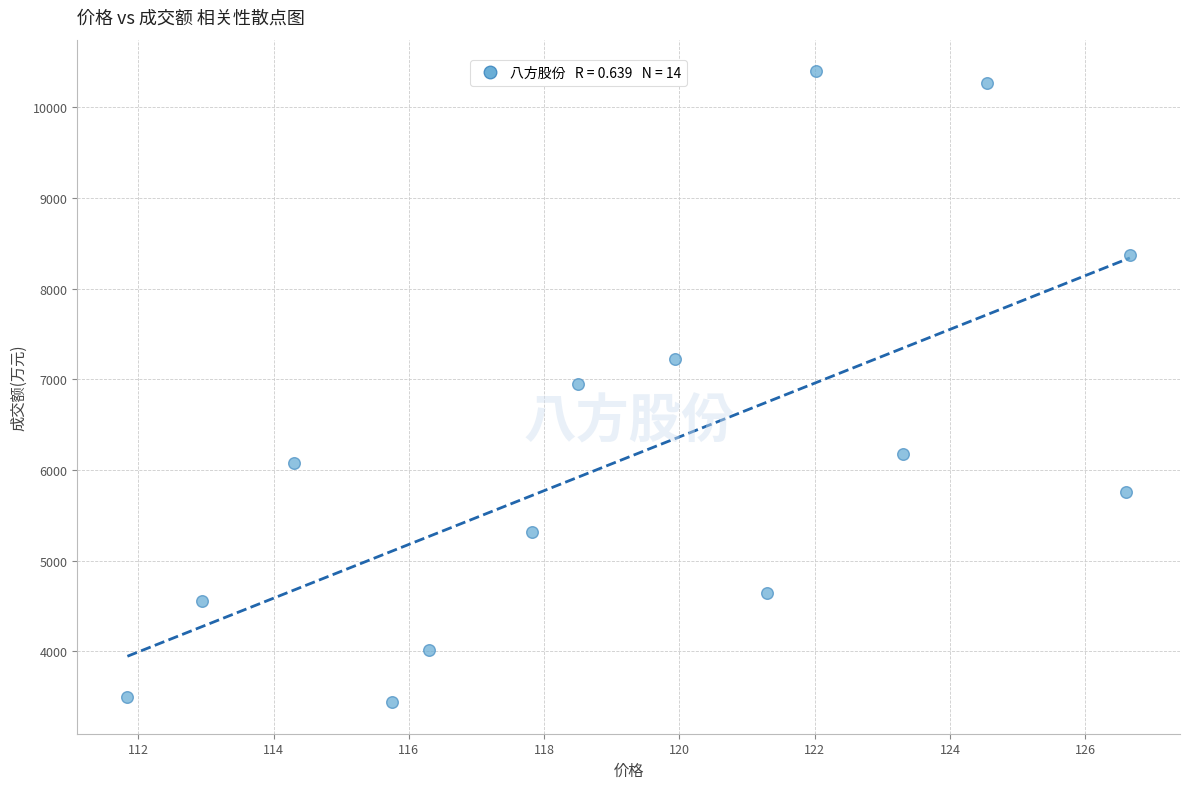

What is the range of Y values (max minus min)?

6959